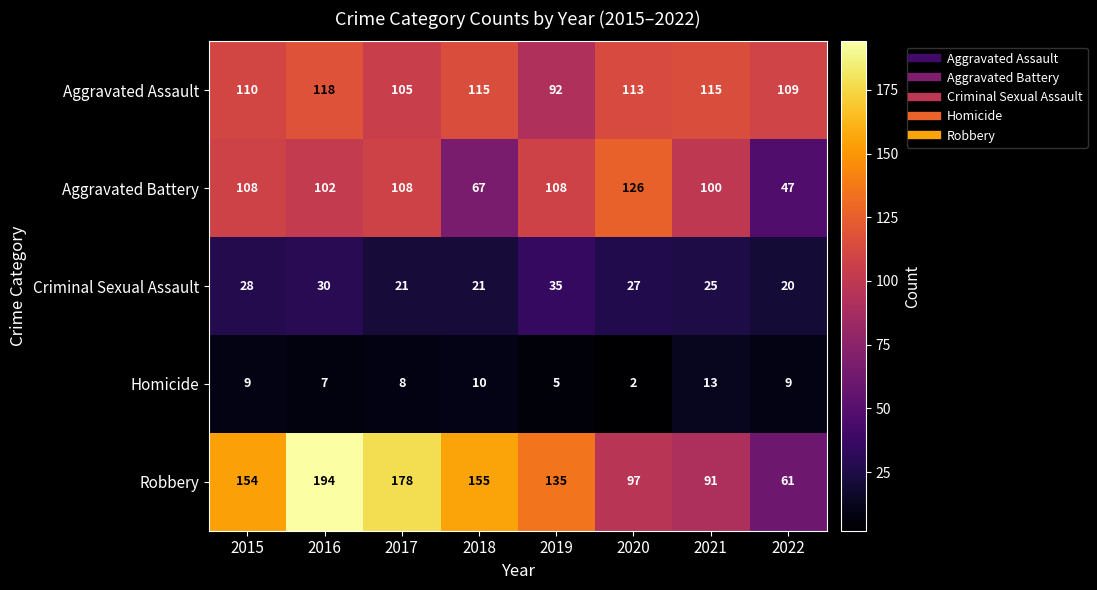

At which category is the sum across all series the highest?

2016